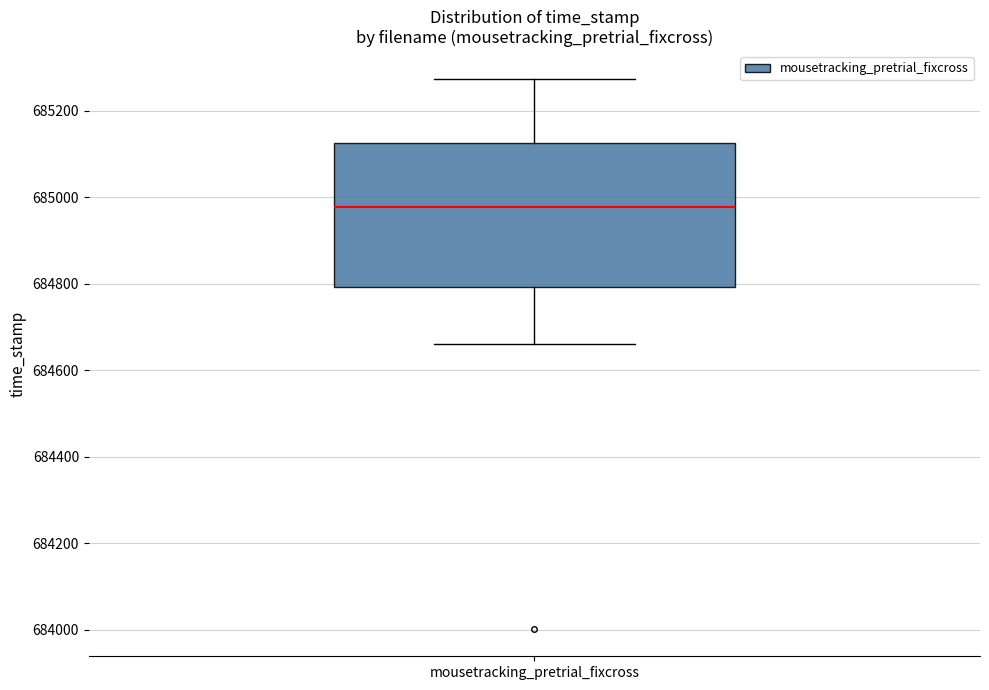

Transcribe this box plot: give where the median line is, the range the box spans, and where the two whiskers end, as read against the y-axis. The values are not printed on the chart, so give them approximately, as read against the axis.

median 684980, box 684800 to 685120, whiskers 684660 to 685280